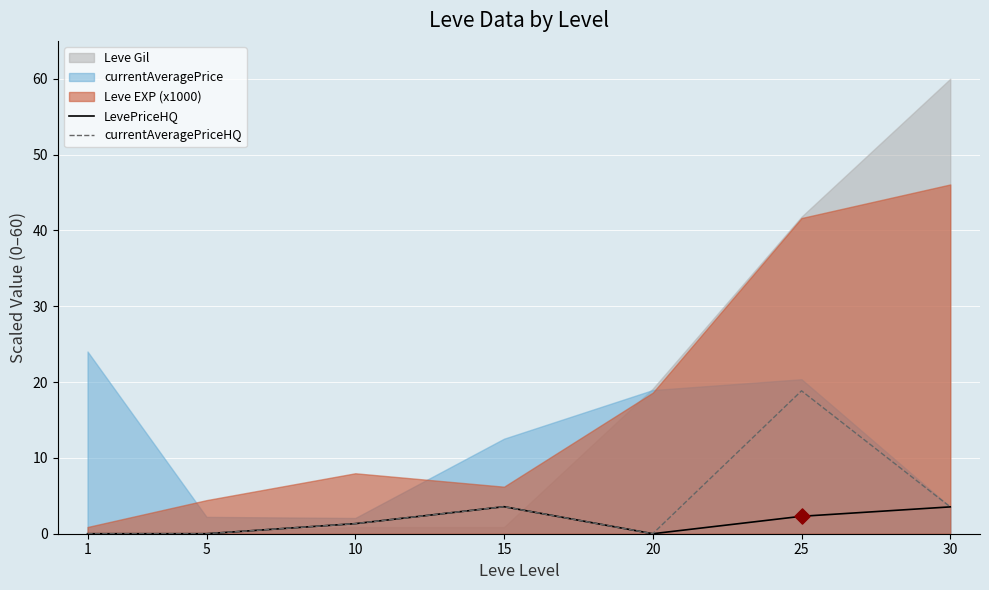

What is the approximate value of currentAveragePriceHQ at 15?

3.6